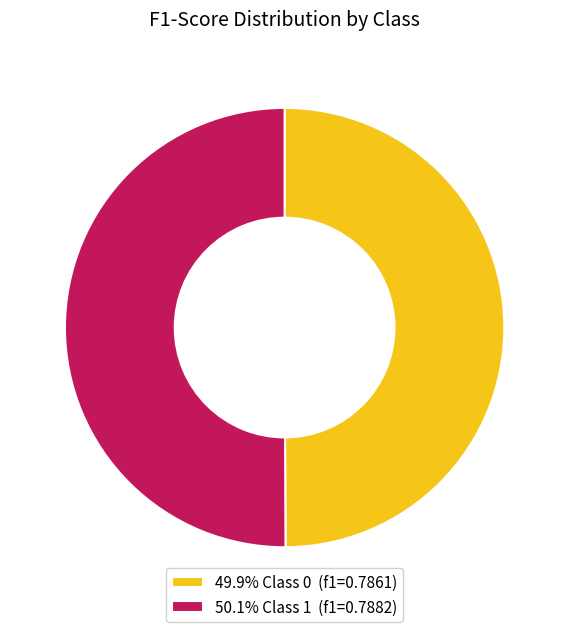

Do 49.9% Class 0 (f1=0.7861) and 50.1% Class 1 (f1=0.7882) together represent more than half of the pie?

Yes